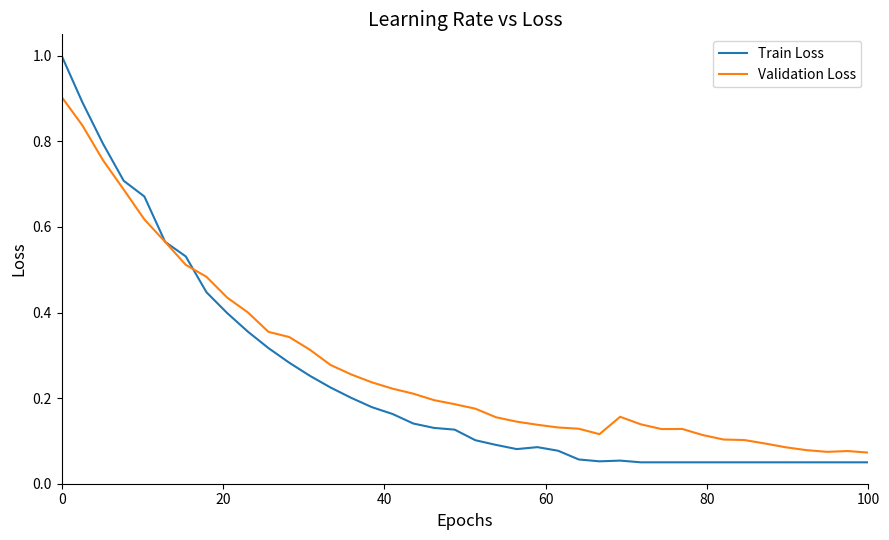

Which series has the largest range (max minus min)?

Train Loss